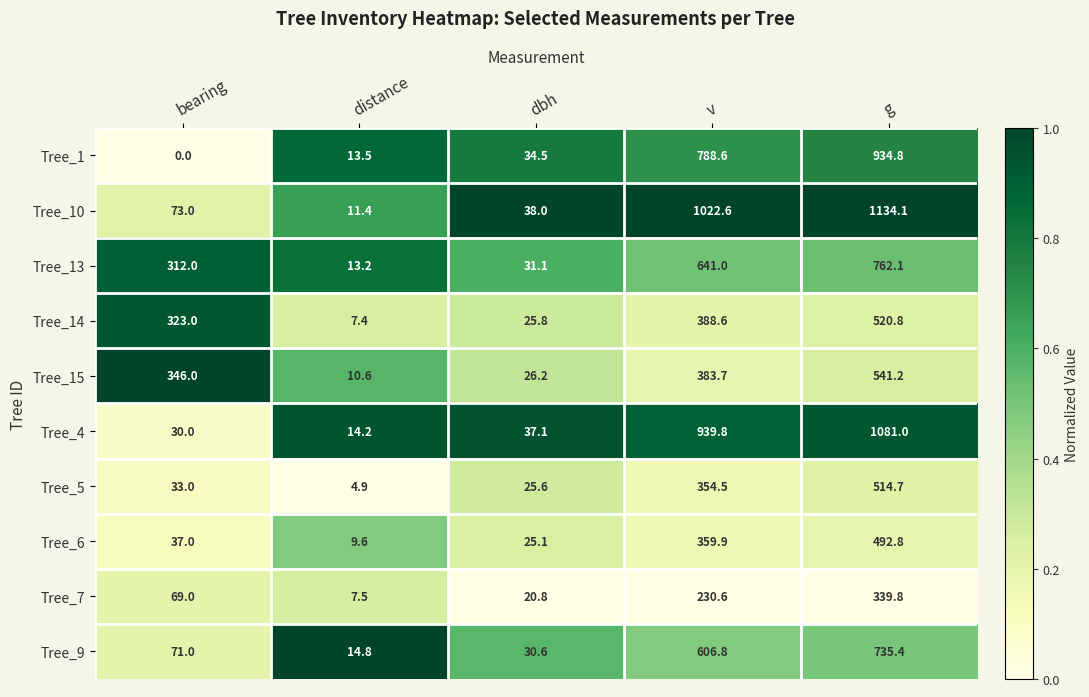

Is it true that Tree_10 equals 1134.1 at g?

True